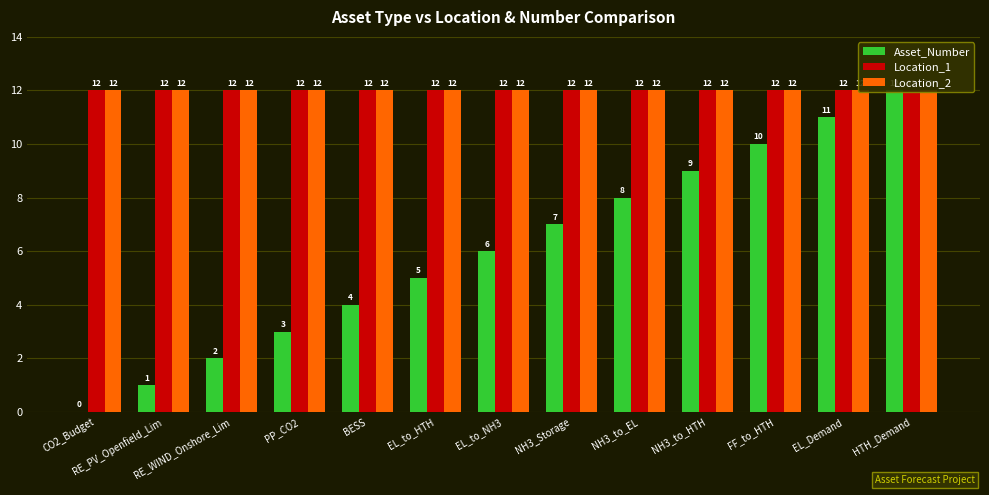

What is the sum of the Location_2 values at NH3_to_EL and RE_WIND_Onshore_Lim?

24